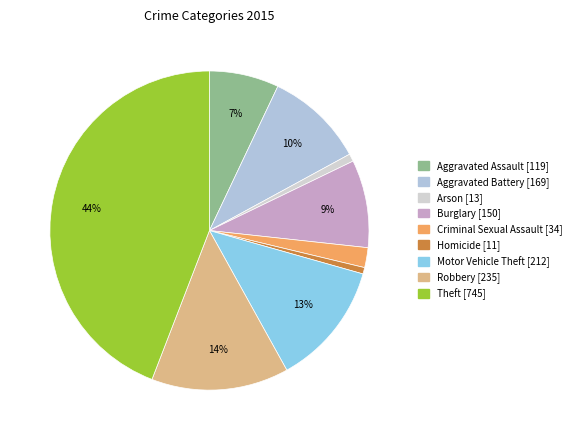

True or false: Homicide accounts for 12% of the total.

False